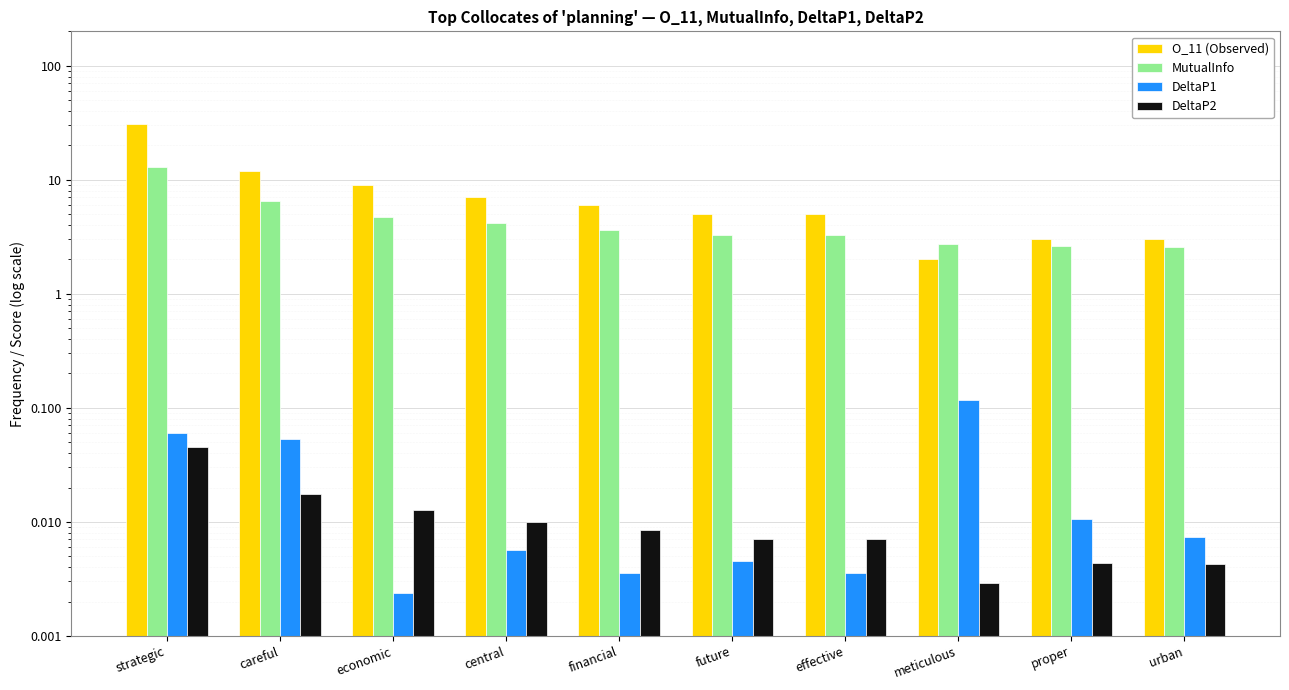

How many bars are there in each group?

4